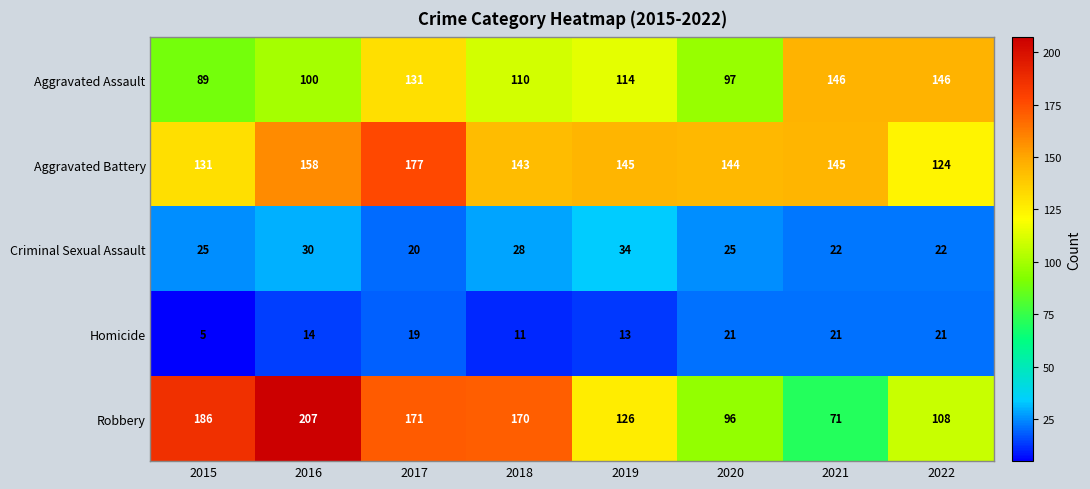

What is the difference between the maximum and second lowest values in the Aggravated Assault series?

49